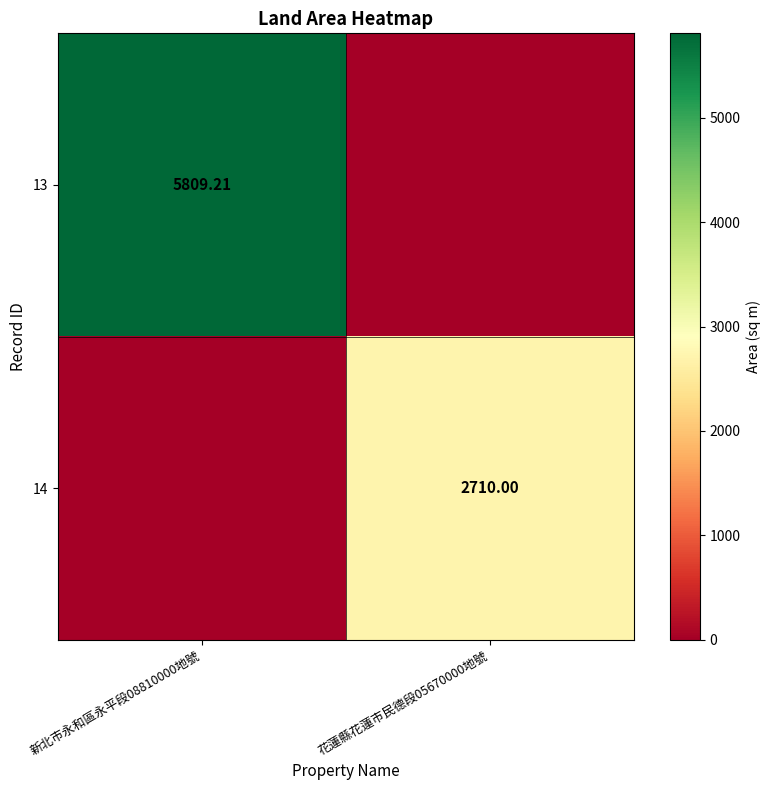

Is it true that 13 equals -4013.8 at 花蓮縣花蓮市民德段05670000地號?

False